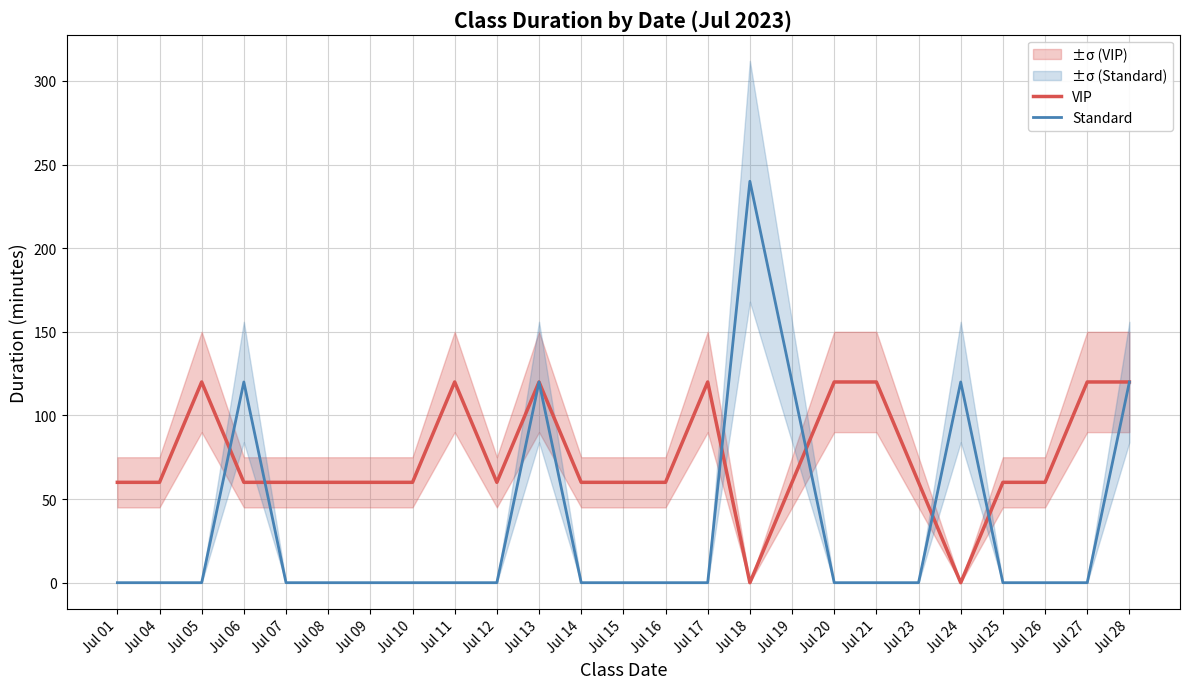

Where is VIP nearest to the value 60?

Jul 01